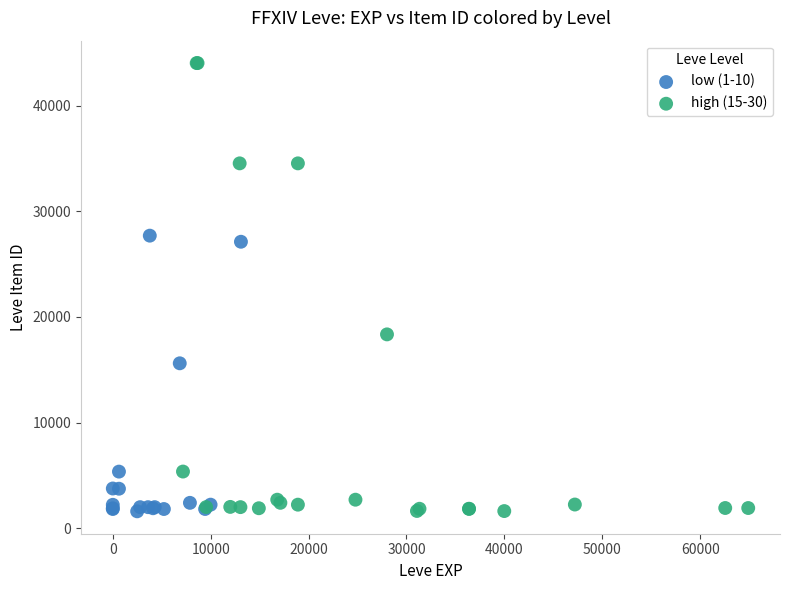

Which series contains the highest Y value?

high (15-30)